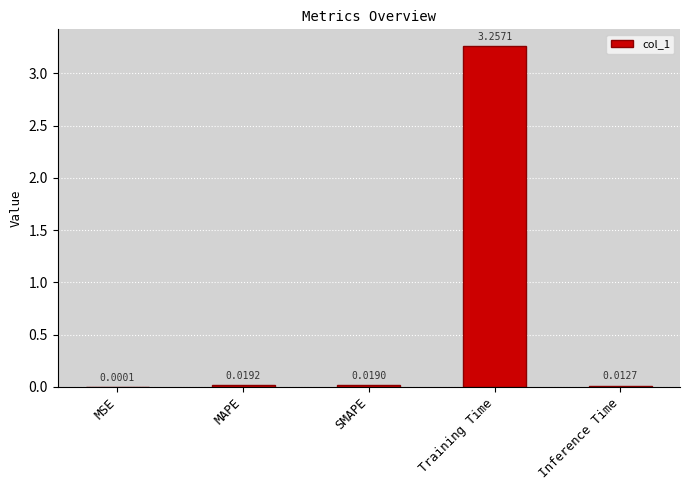

Which has a higher value, Training Time or MAPE?

Training Time